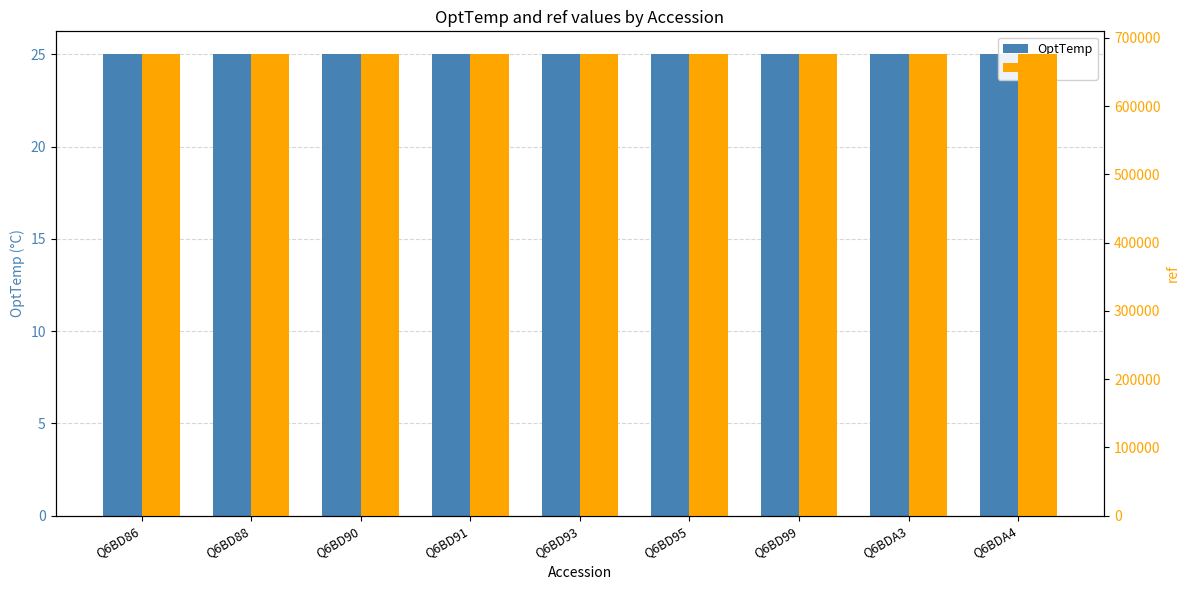

Is the value of ref at Q6BD88 greater than the value of OptTemp at Q6BD90?

Yes